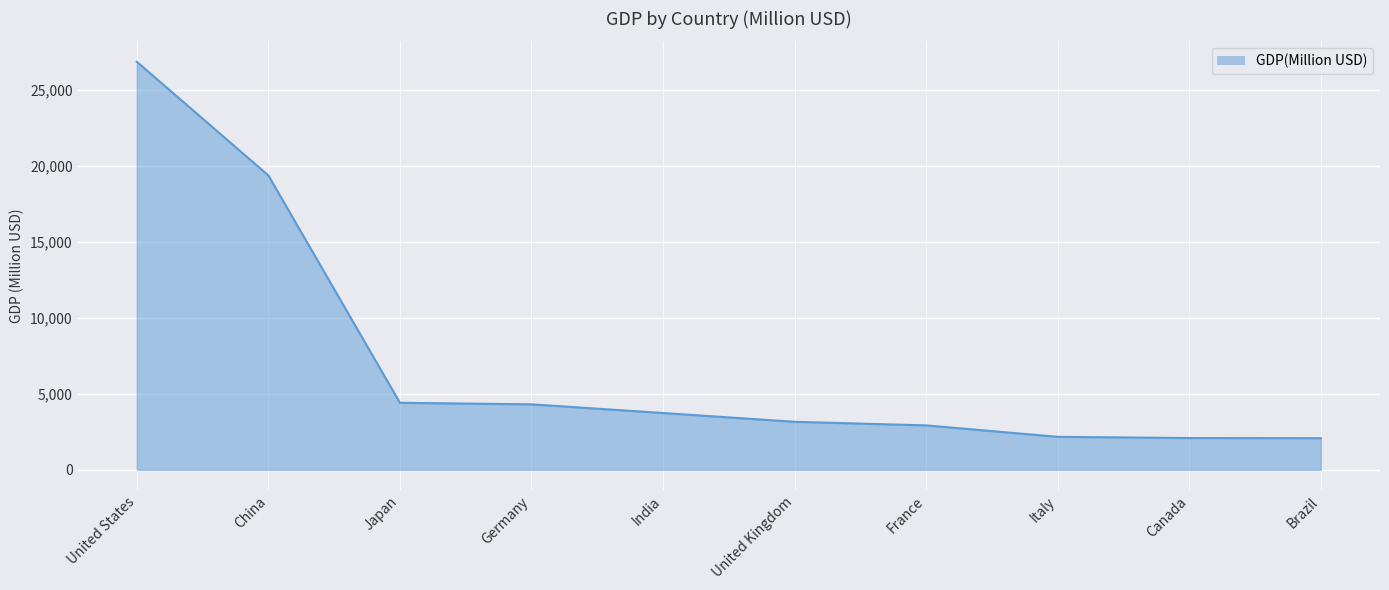

True or false: the data shows 6586.9 at Japan.

False